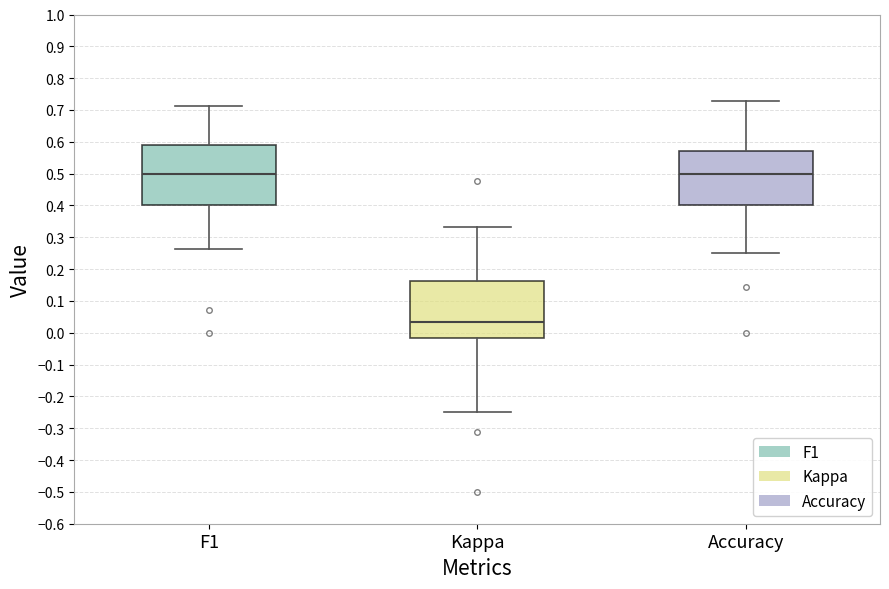

Reading left to right, transcribe this box plot: for each box, give where its median line is, the range the box spans, and where its two whiskers end, as read against the y-axis. The values are not printed on the chart, so give them approximately, as read against the axis.

F1: median 0.50, box 0.40 to 0.59, whiskers 0.26 to 0.71
Kappa: median 0.03, box -0.01 to 0.16, whiskers -0.25 to 0.33
Accuracy: median 0.50, box 0.40 to 0.57, whiskers 0.25 to 0.73